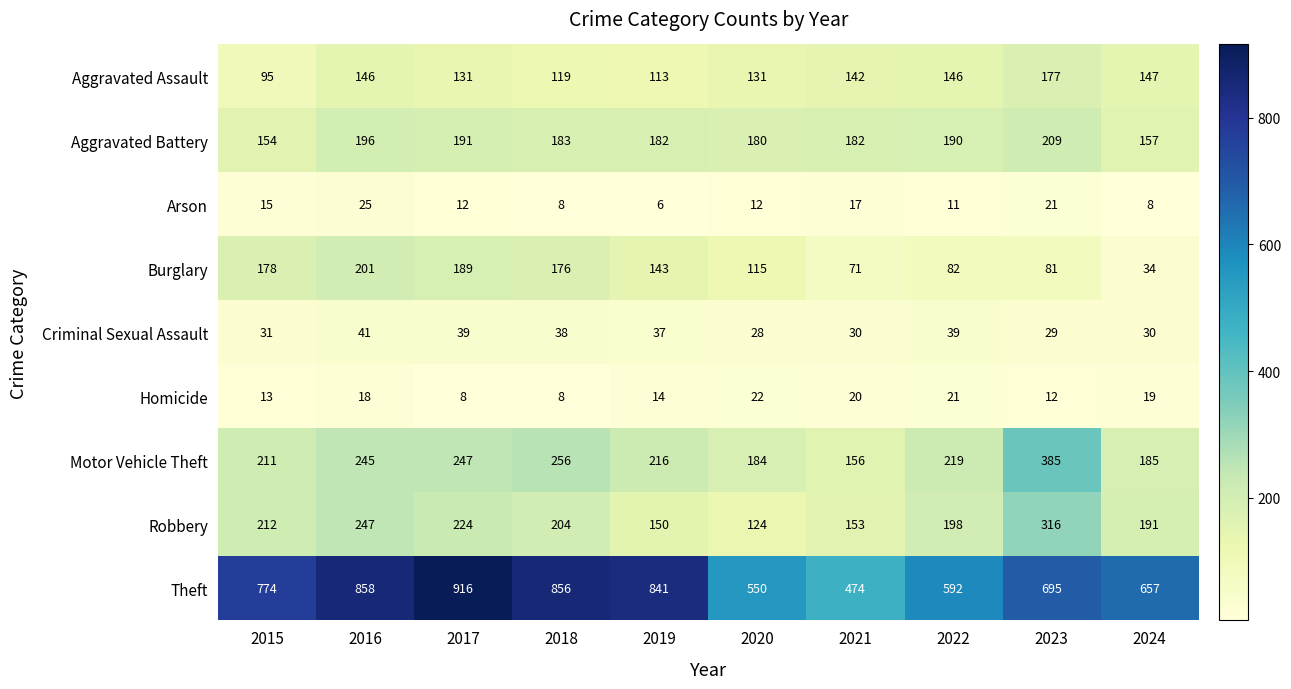

What is the approximate value of Aggravated Assault at 2023, to the nearest 10?

180